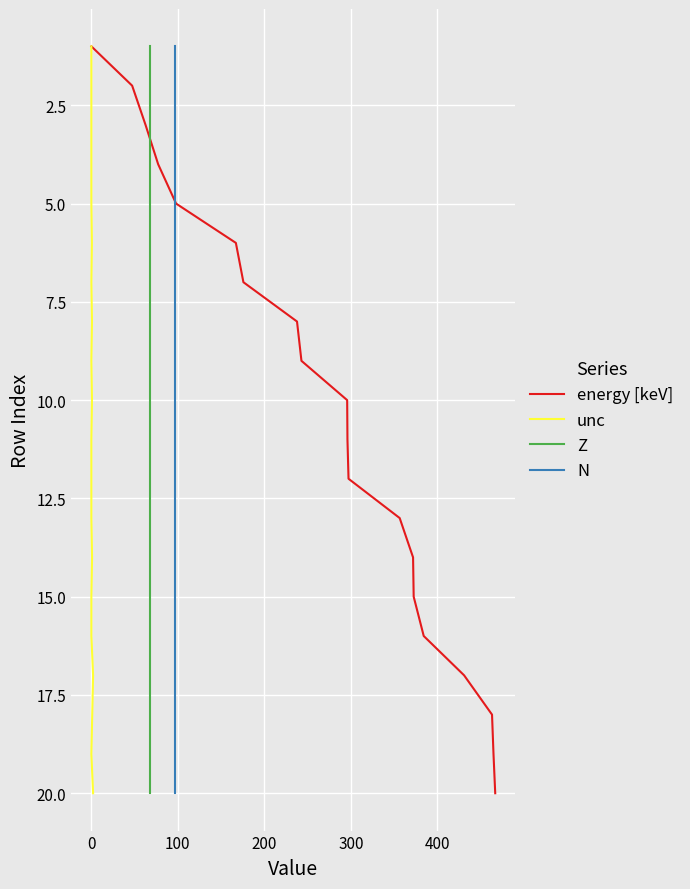

What is the value of the energy [keV] point at the 5th from the left?

5